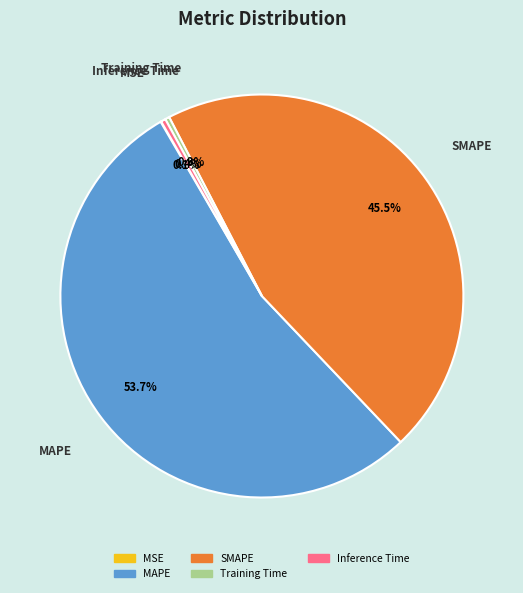

Does MAPE account for over 50% of the chart?

Yes